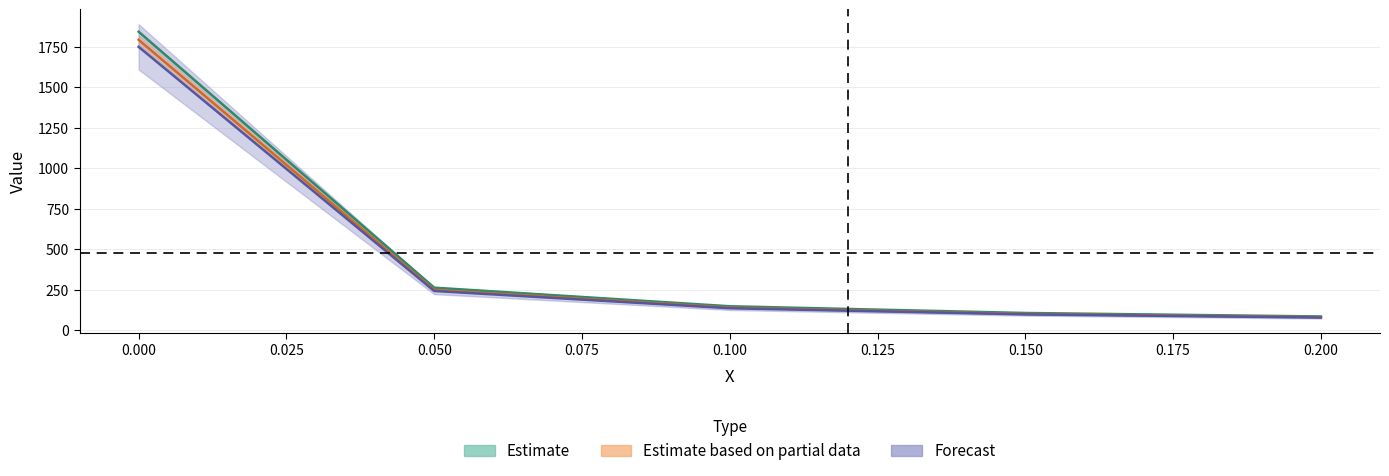

What is the label of the 2nd point from the left?

0.05